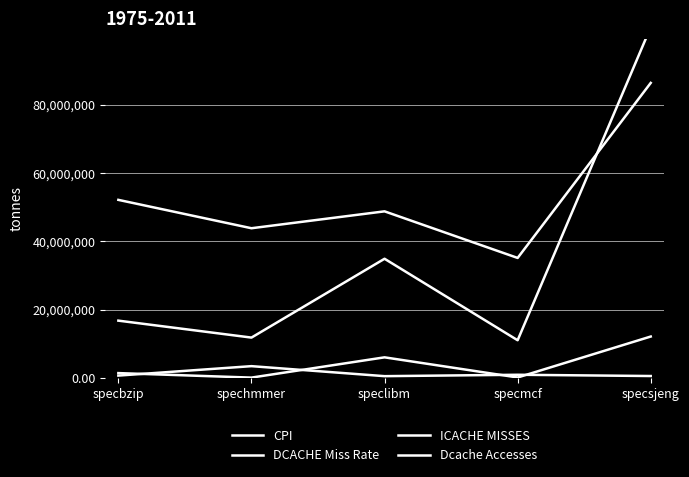

After their last crossing, which series has the higher values: DCACHE Miss Rate or ICACHE MISSES?

DCACHE Miss Rate